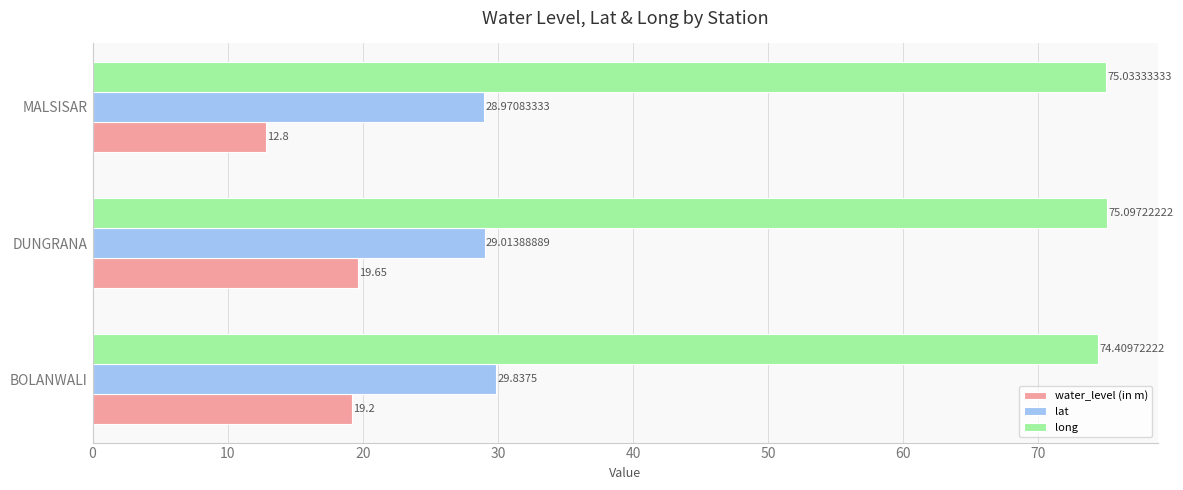

Which series has the widest spread of values?

water_level (in m)